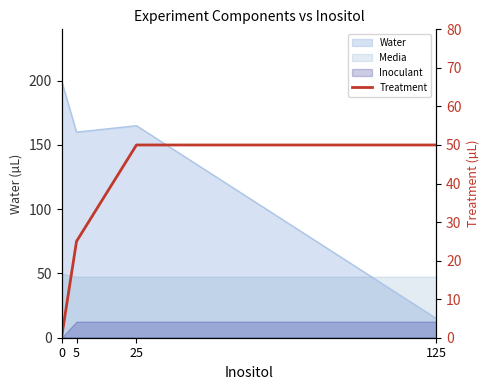

What is the change in value from 0 to 5?

+25